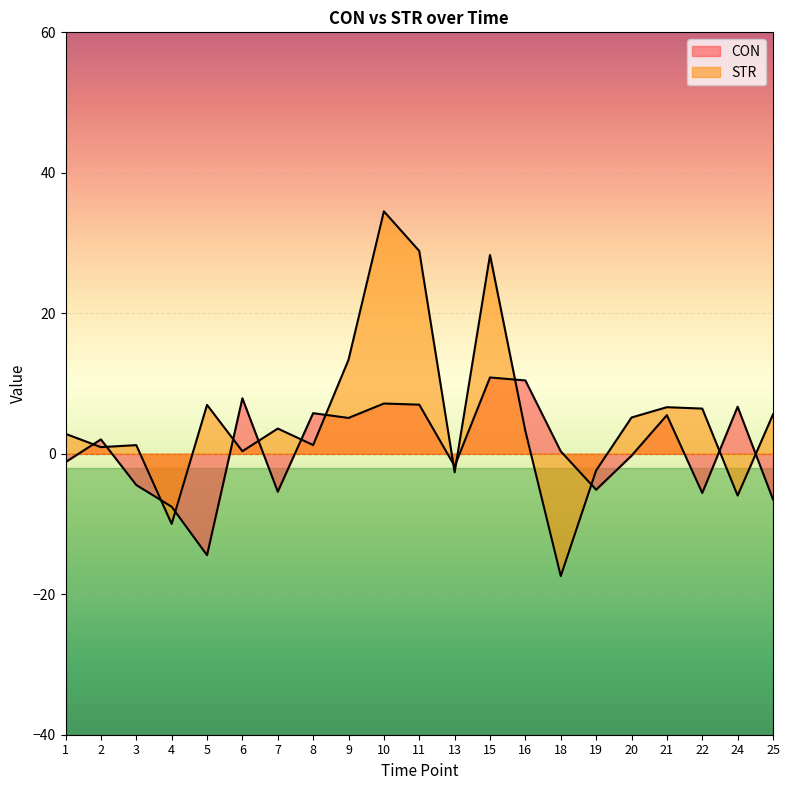

Is the value of CON at 15 greater than the value of STR at 7?

Yes